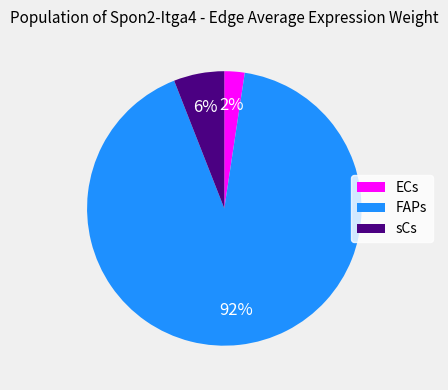

To the nearest percent, what is the average slice percentage?

33%